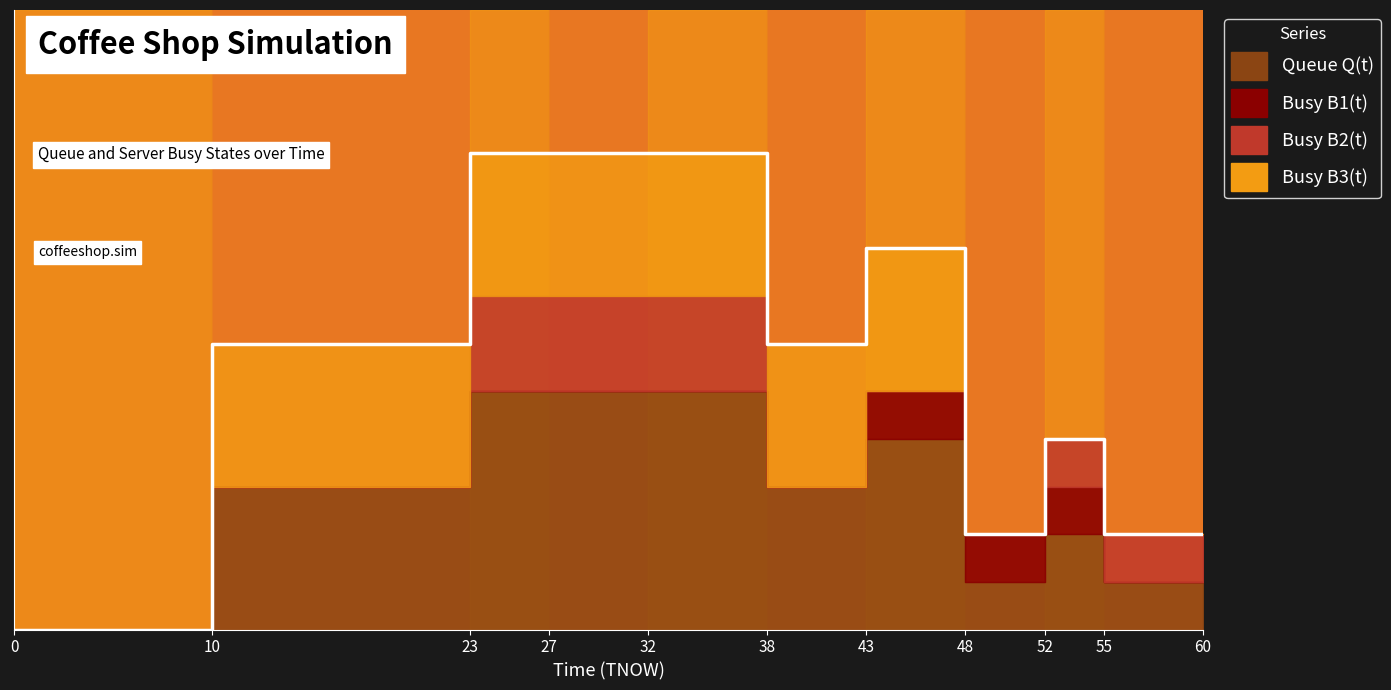

List the labels in order of Busy B1(t) value, smallest first.

0, 1, 2, 3, 4, 5, 9, 10, 6, 7, 8